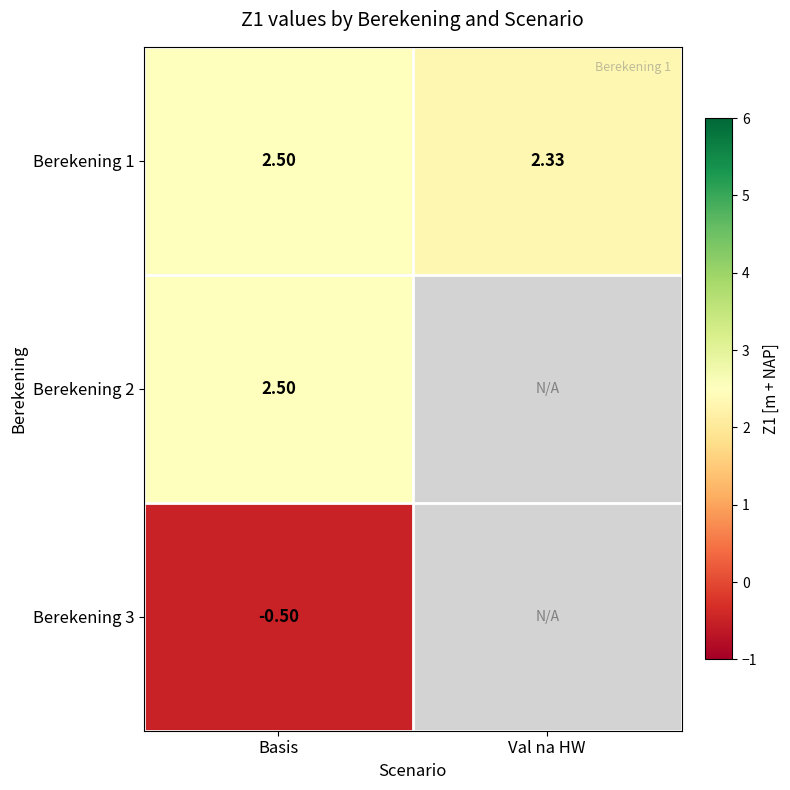

Is the value of Berekening 2 at Basis greater than the value of Berekening 1 at Val na HW?

Yes